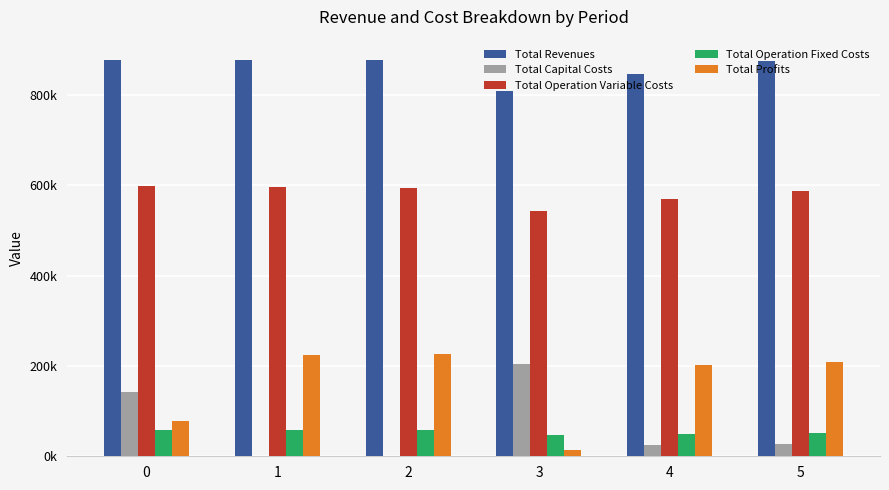

Are the bars grouped side by side (vs. stacked)?

Yes